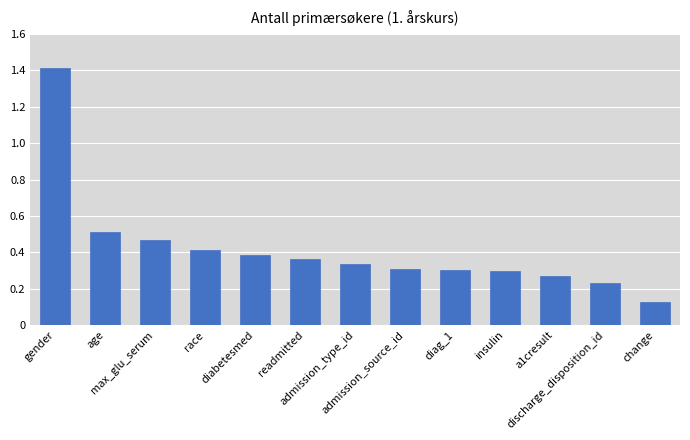

Is it true that the value at age is 0.5?

True